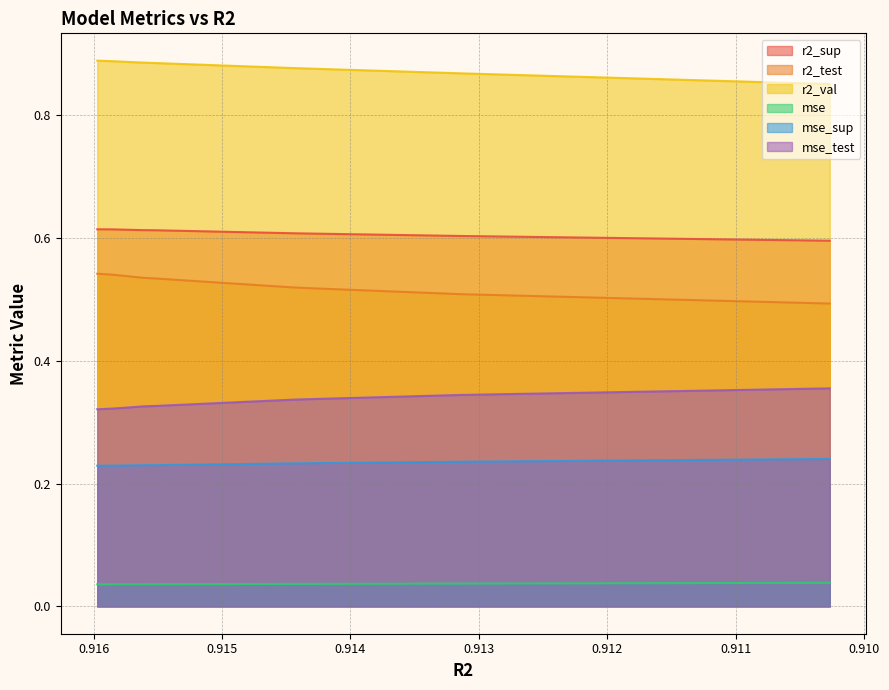

What is the value of the r2_sup point at the 7th from the left?

0.6